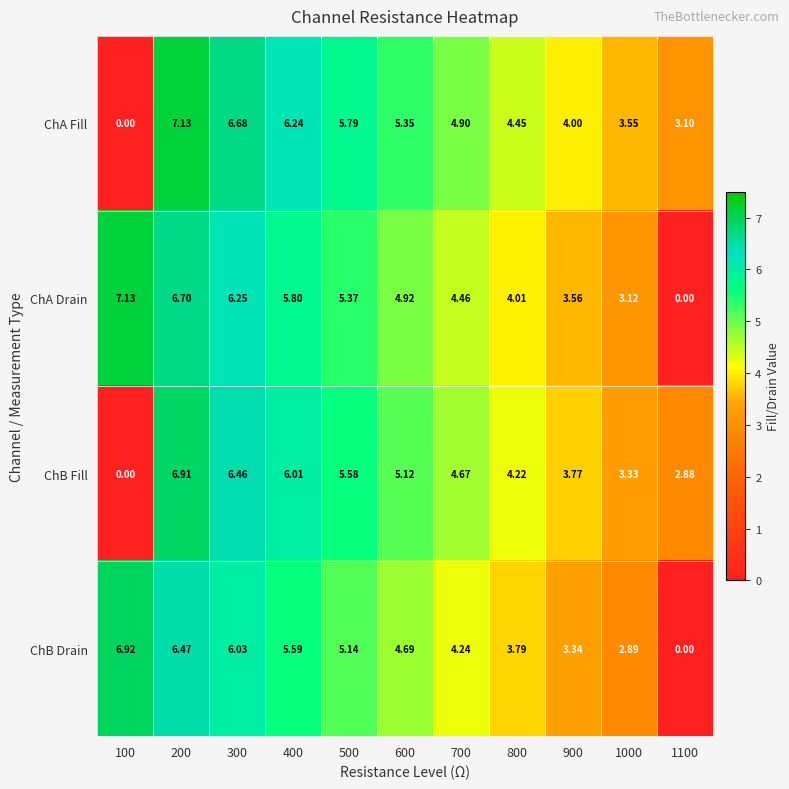

Rank the series at 600 from lowest to highest value.

ChB Drain, ChA Drain, ChB Fill, ChA Fill